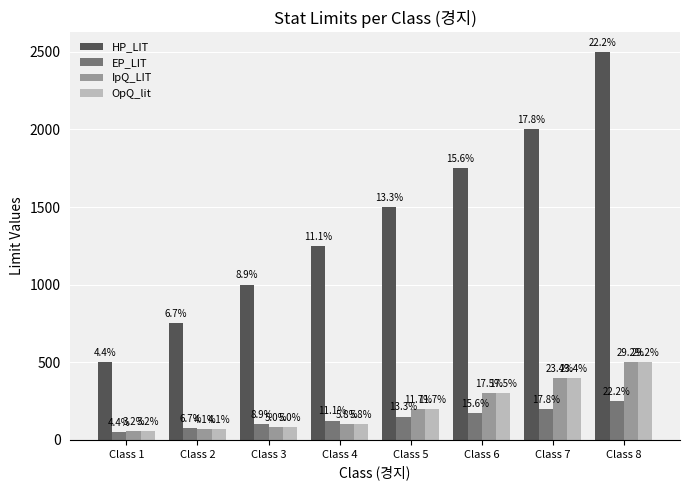

What are all the series names shown in the legend?

HP_LIT, EP_LIT, IpQ_LIT, OpQ_lit